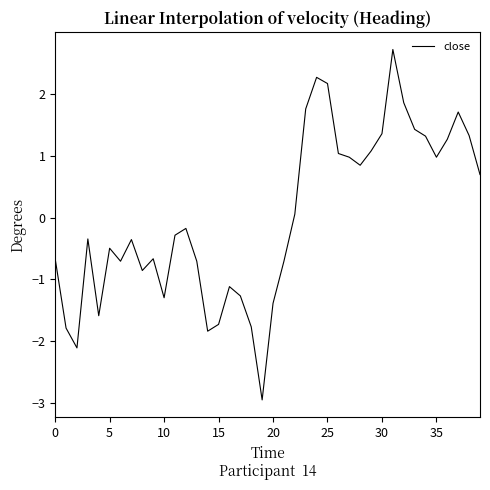

What is the difference between the maximum and minimum values?

5.7